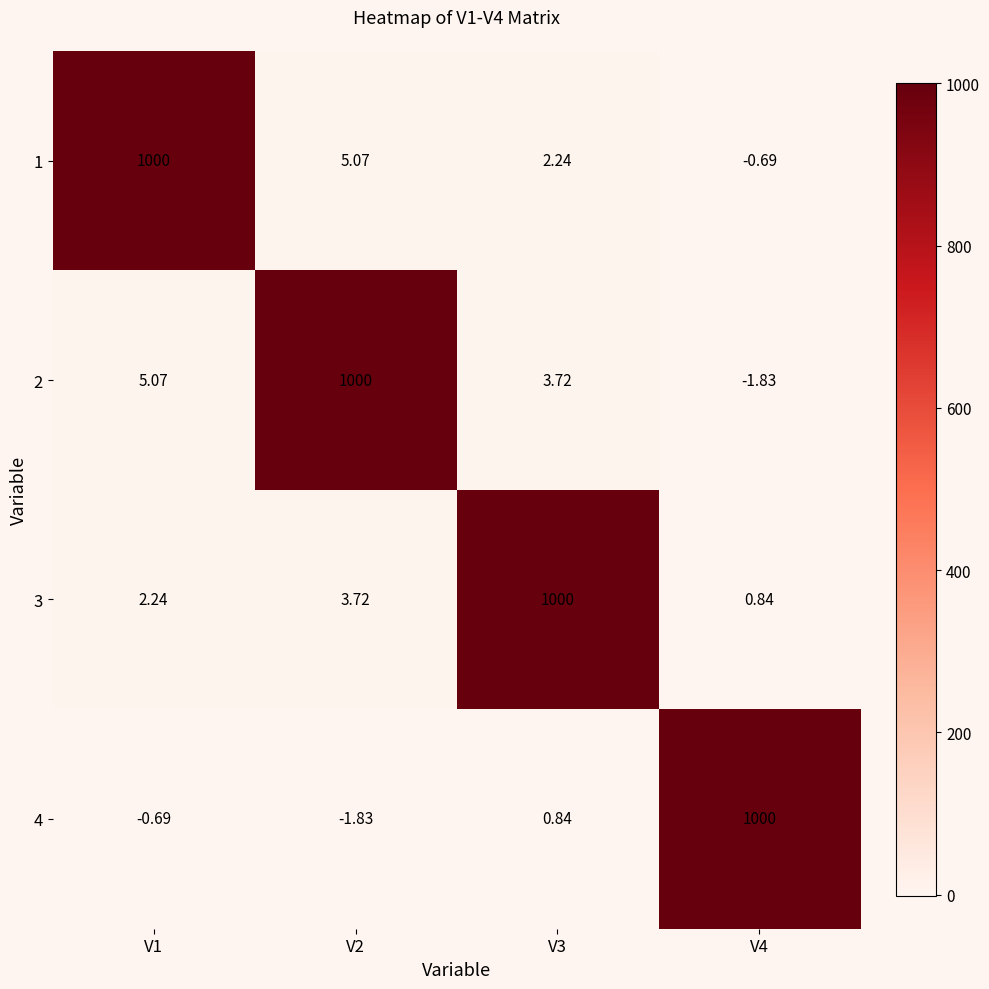

Is the value of 4 at V2 greater than the value of 2 at V3?

No